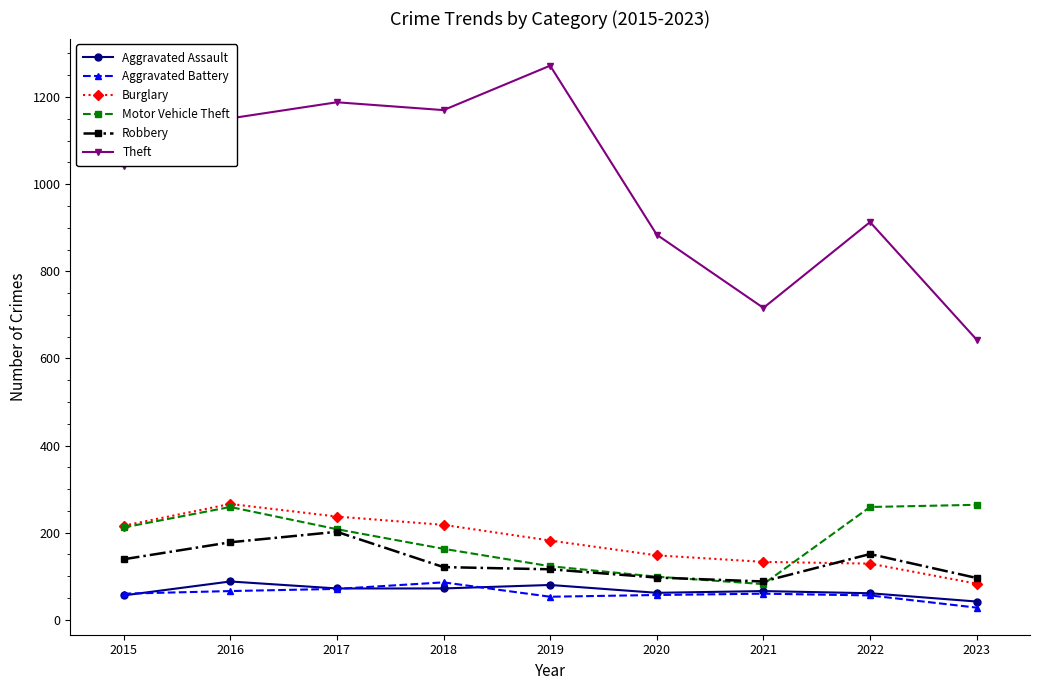

Which series has the largest range (max minus min)?

Theft